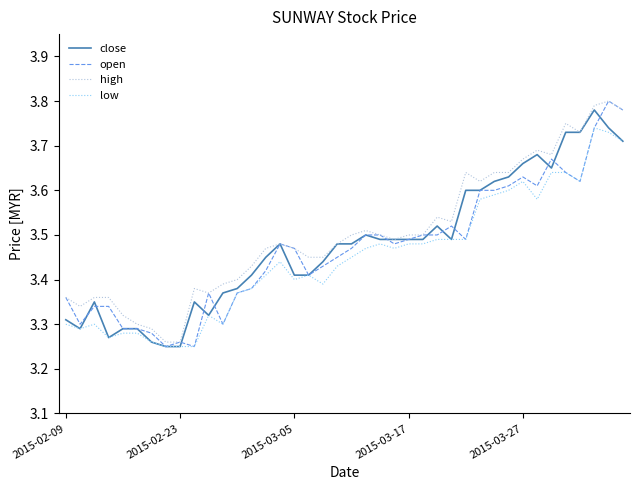

How many lines are shown in the chart?

4